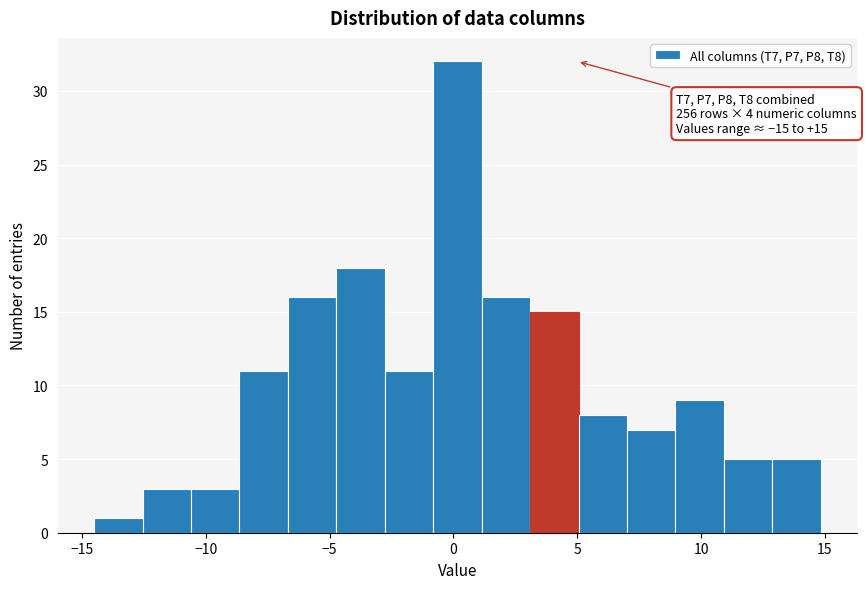

Around what value on the x-axis is the tallest bar? Give the approximate position of its centre, as read against the axis.

0.0